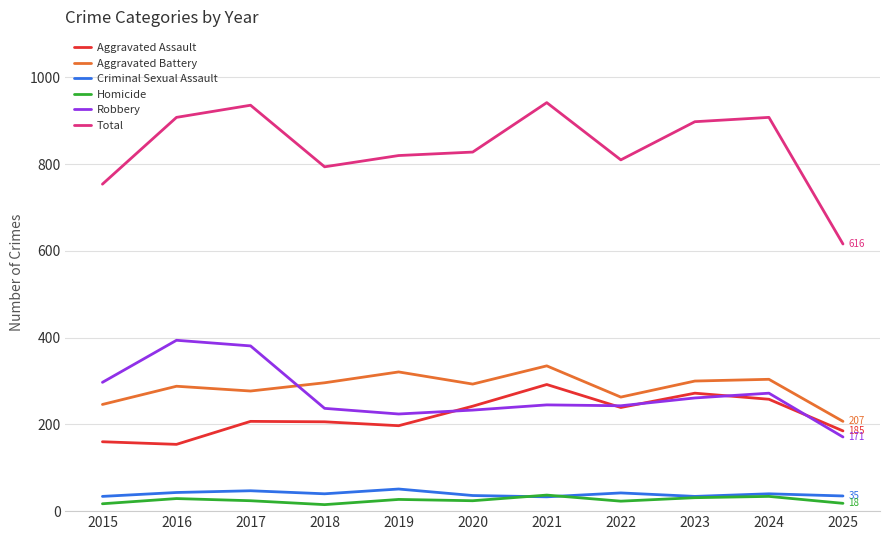

What is the sum of the Aggravated Battery values at 2024 and 2016?

592